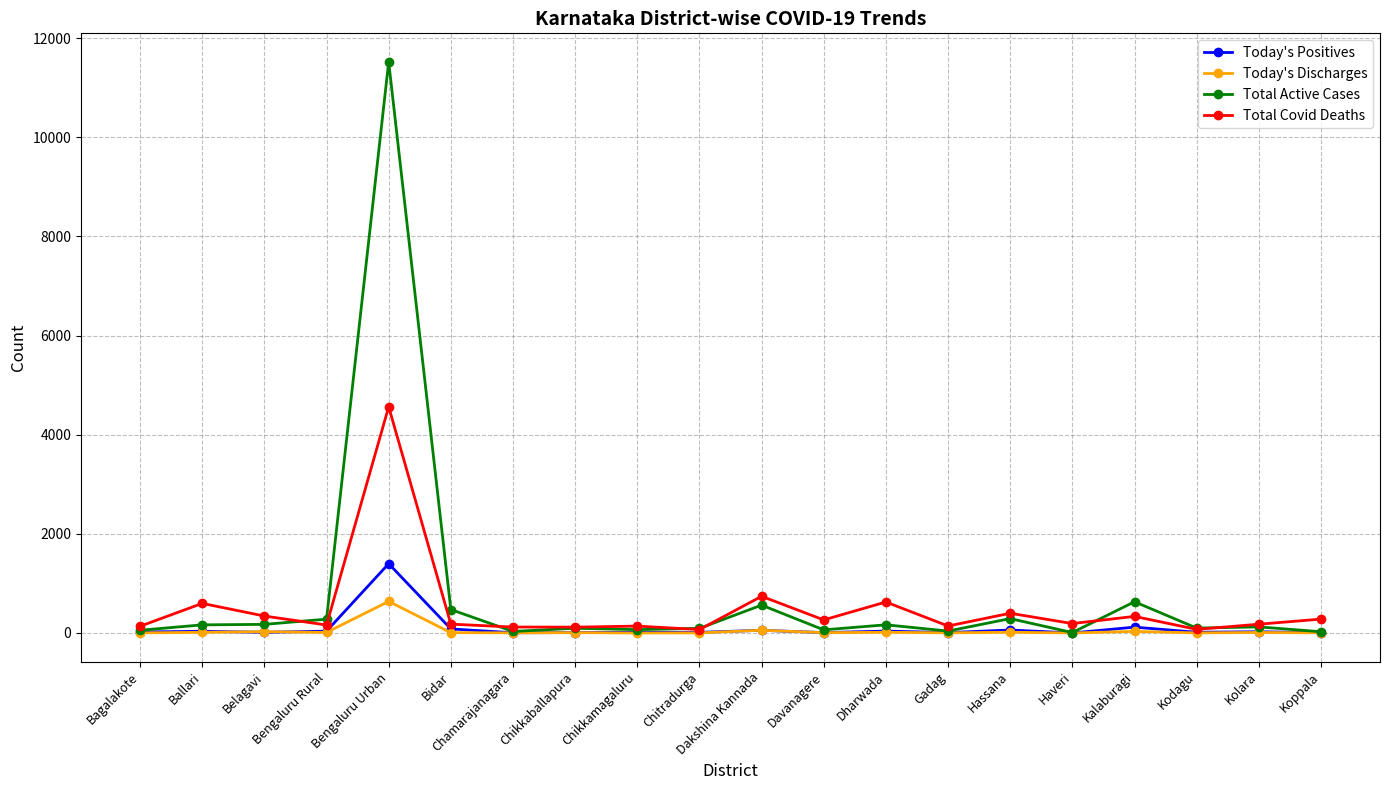

What are all the series names shown in the legend?

Today's Positives, Today's Discharges, Total Active Cases, Total Covid Deaths